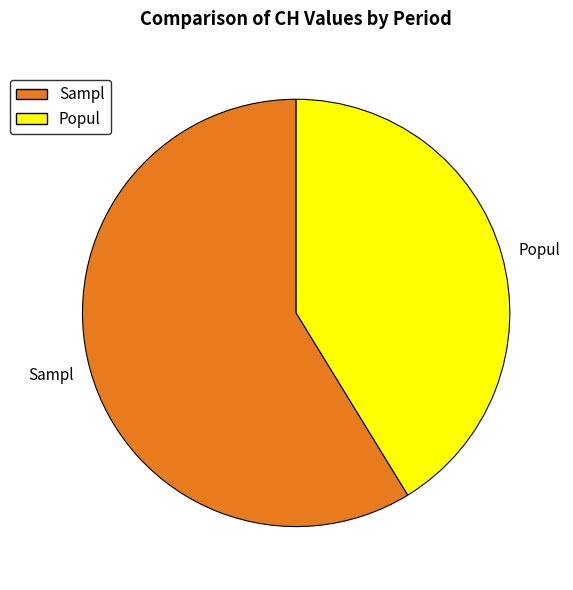

Rank the categories by value from highest to lowest.

Sampl, Popul